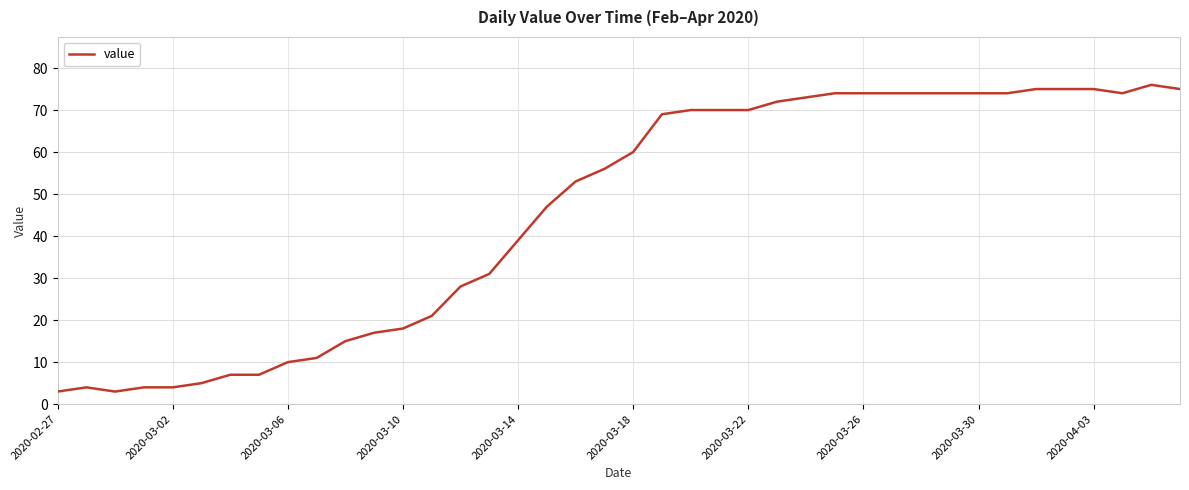

What is the difference between the maximum and minimum values?

73